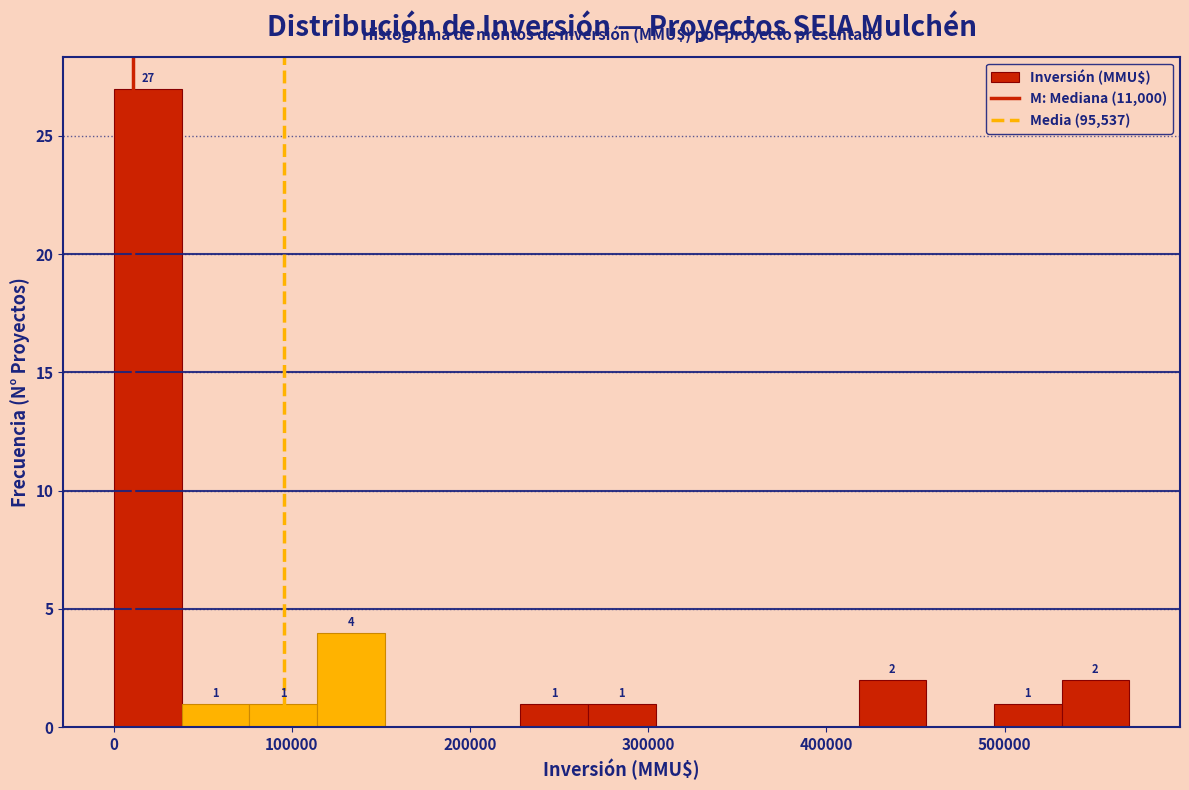

Read against the x-axis, roughly where is the centre of the tallest bar?

20000